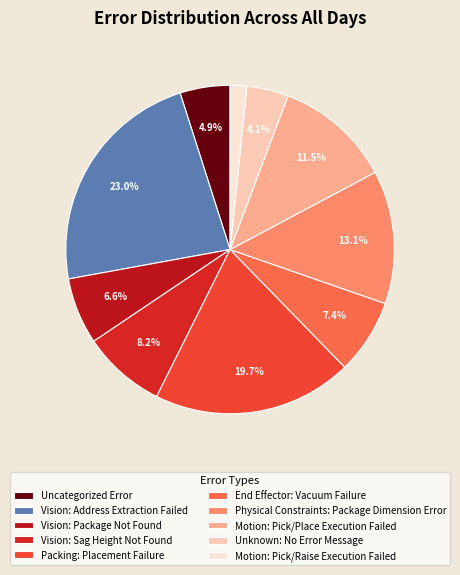

Which has a higher value, End Effector: Vacuum Failure or Motion: Pick/Place Execution Failed?

Motion: Pick/Place Execution Failed